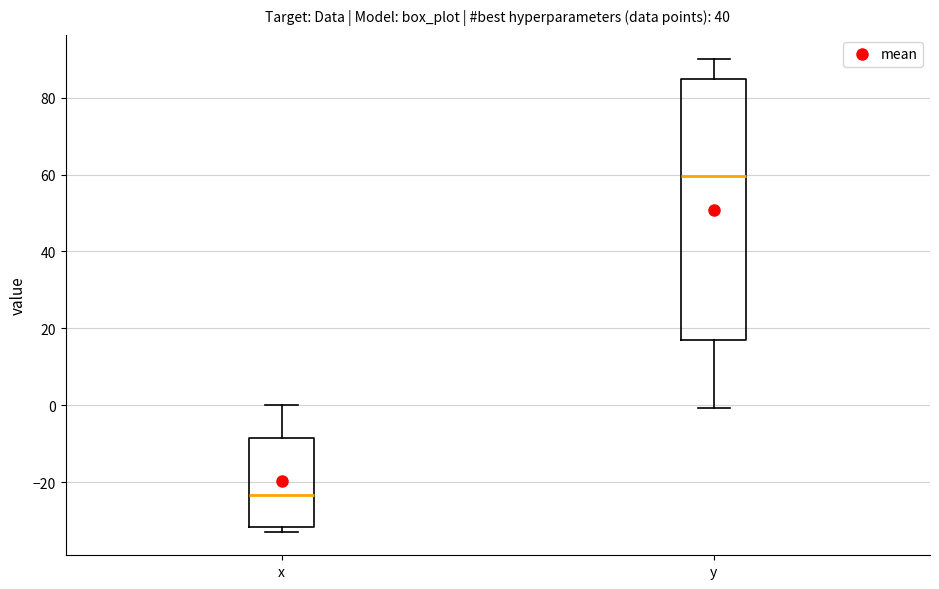

Comparing the boxes themselves (not the whiskers), which one is the tallest?

y